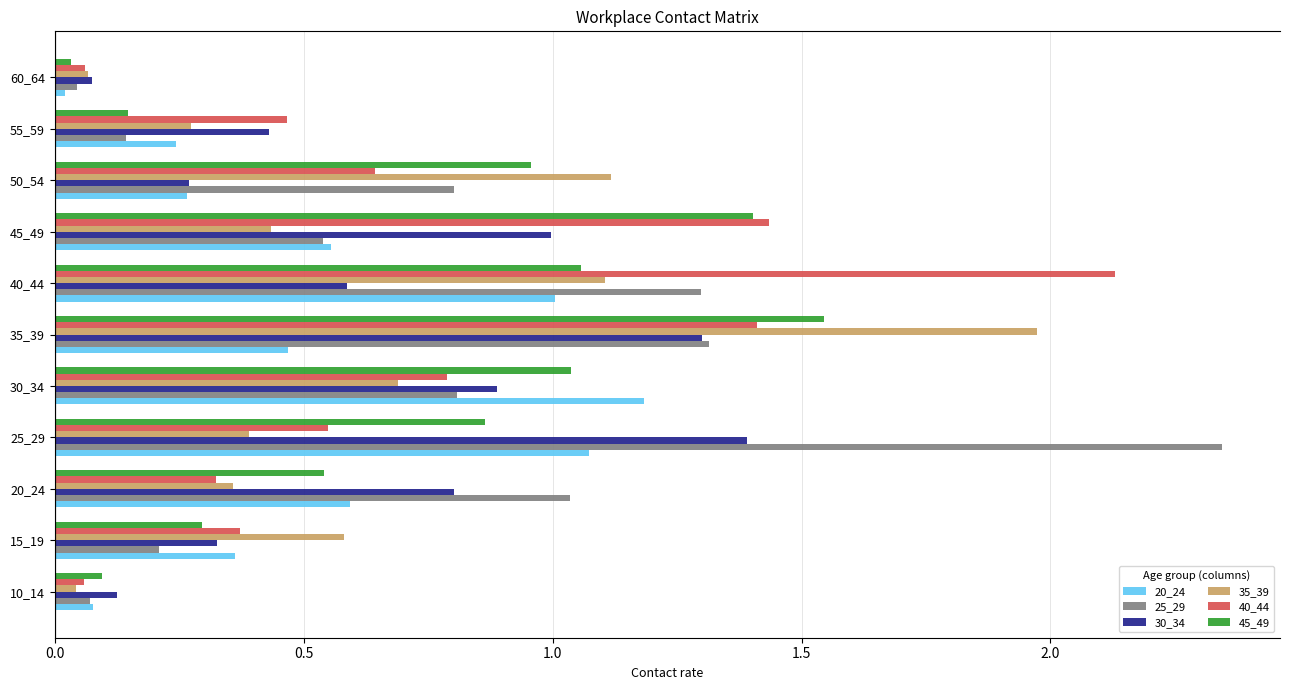

Which series has the largest total across all categories?

25_29